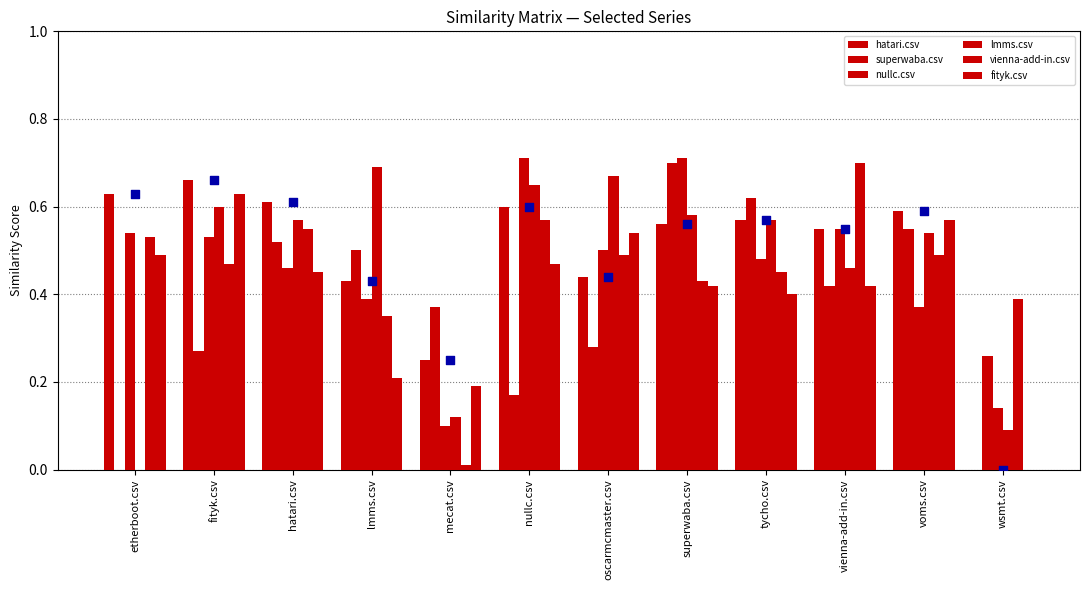

Which series reaches the minimum Y coordinate?

hatari.csv